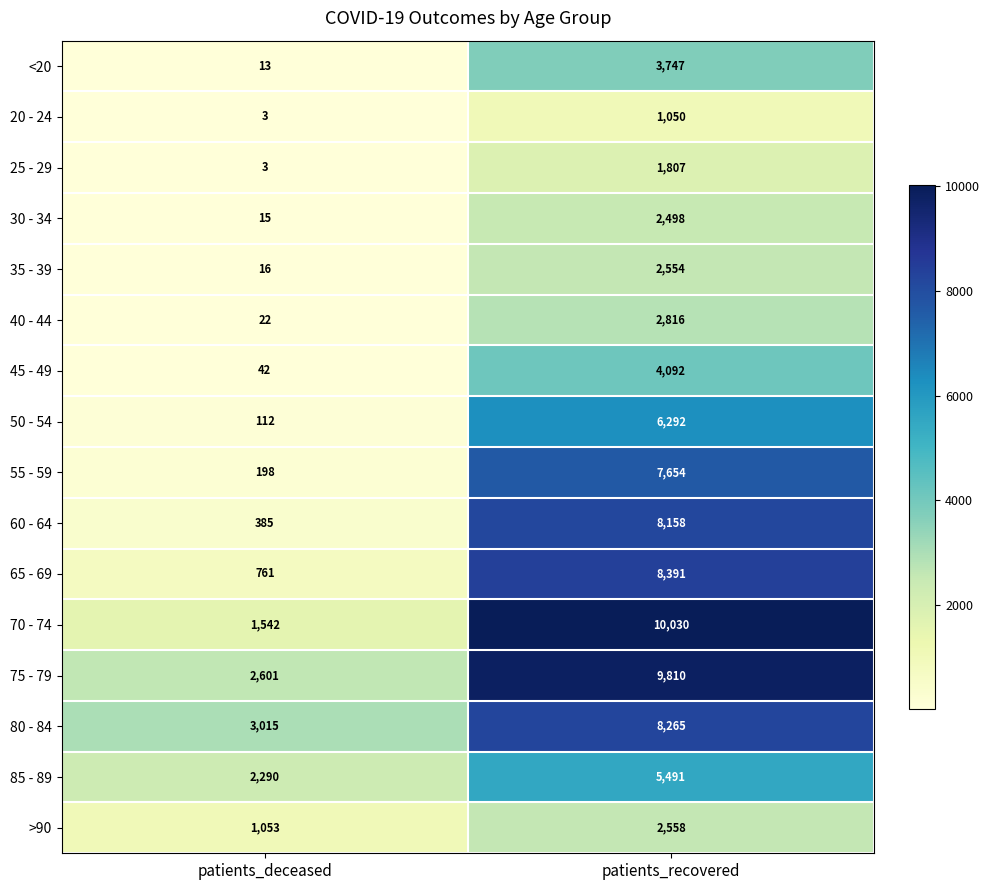

At which category is the sum across all series the highest?

patients_recovered